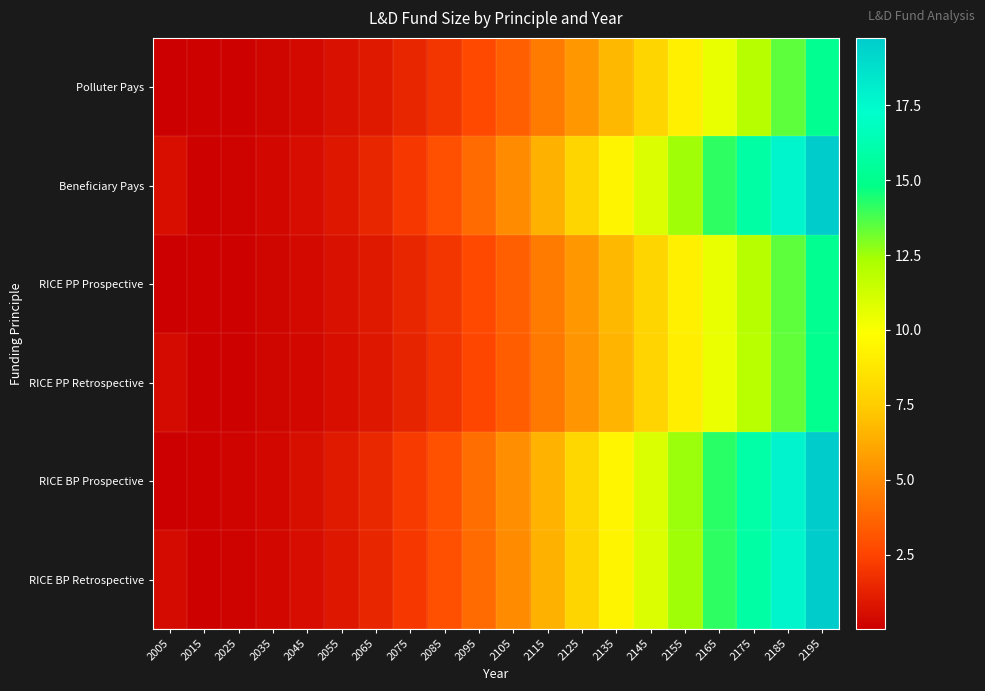

Rank the series at 2185 from highest to lowest value.

RICE BP Prospective, Beneficiary Pays, RICE BP Retrospective, Polluter Pays, RICE PP Prospective, RICE PP Retrospective